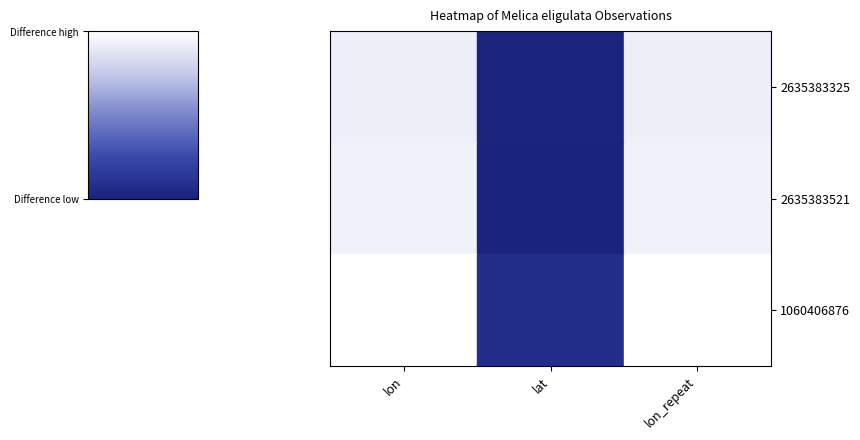

What is the maximum value shown in the chart?

1.0